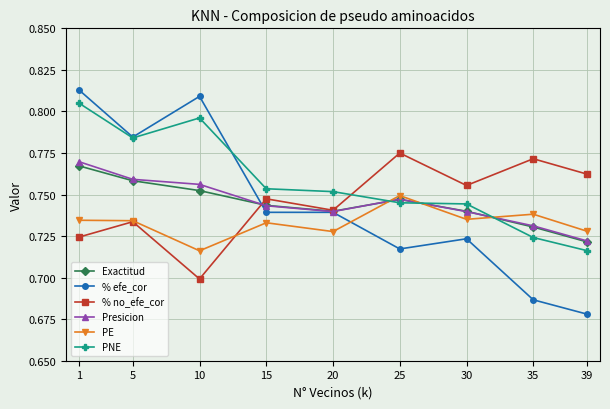

What are all the series names shown in the legend?

Exactitud, % efe_cor, % no_efe_cor, Presicion, PE, PNE